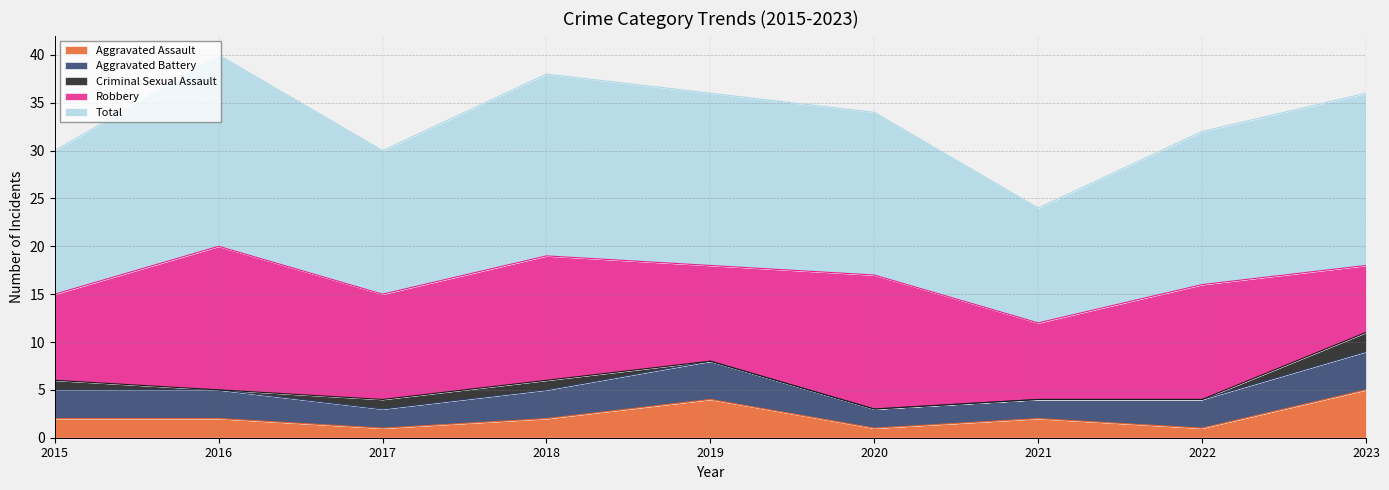

How many lines are shown in the chart?

5